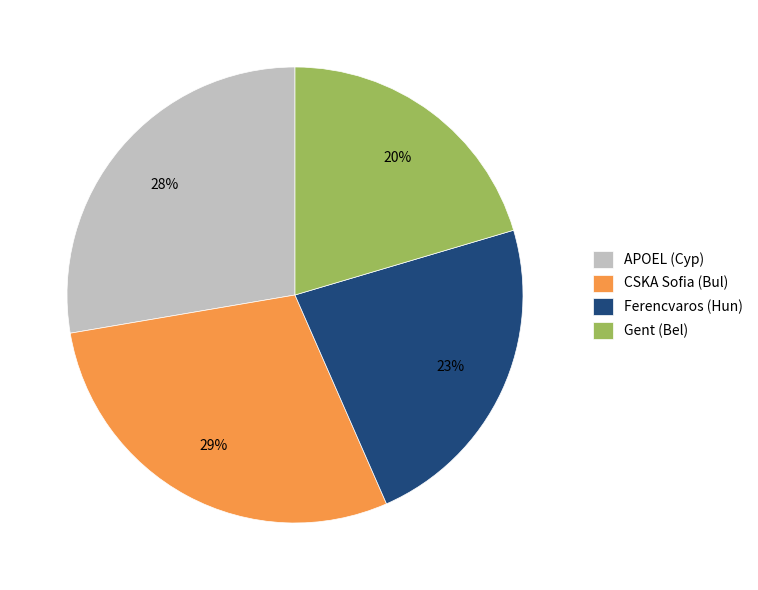

What is the largest slice in the pie chart?

CSKA Sofia (Bul)